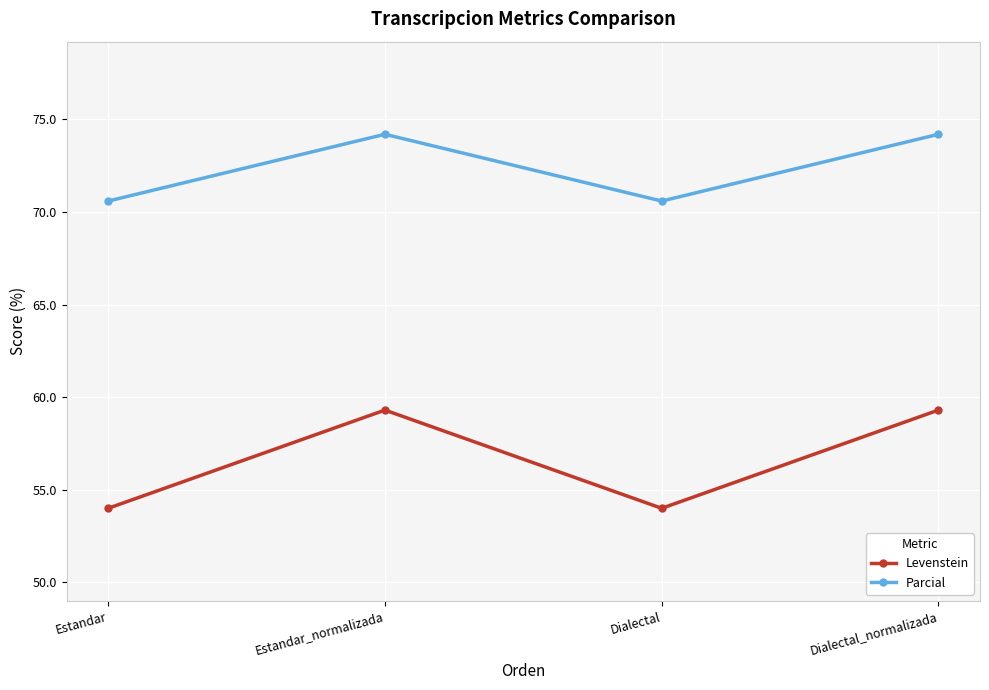

What is the spread (max minus min) of values at Dialectal?

16.6